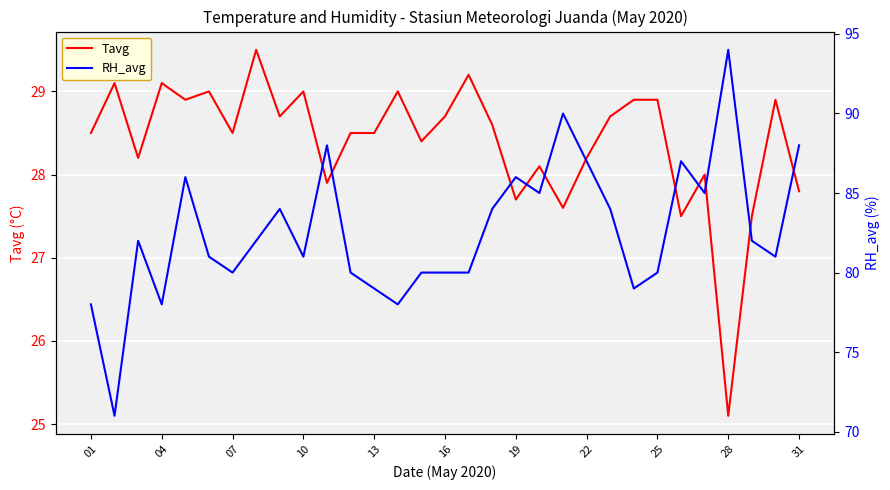

How many lines are shown in the chart?

2